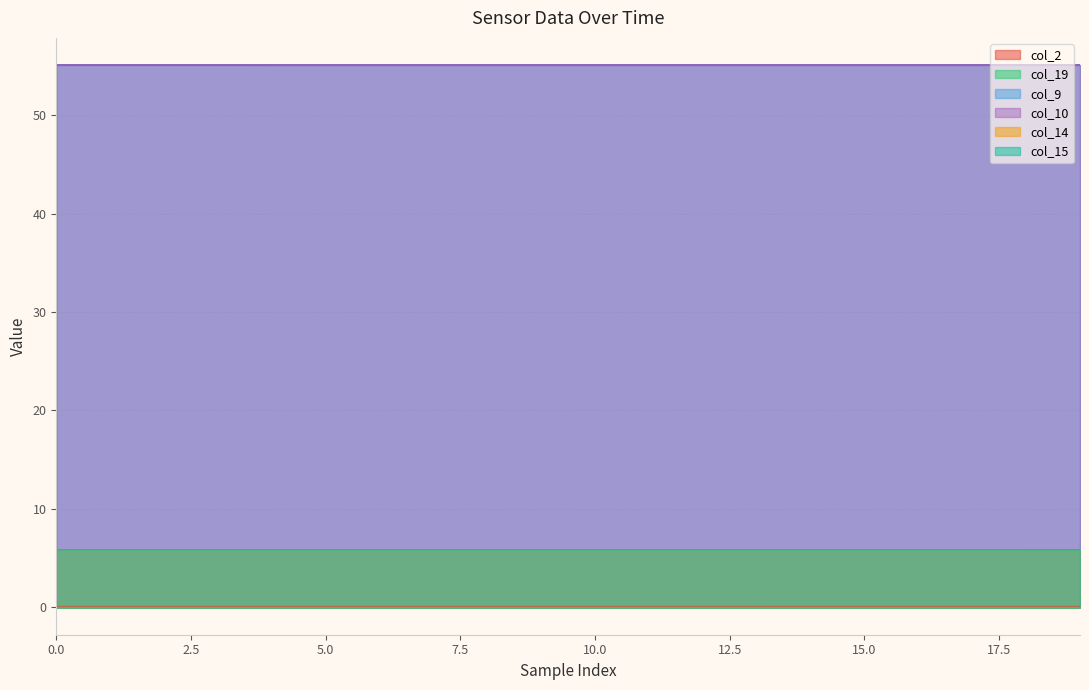

How many categories are shown in the chart?

20